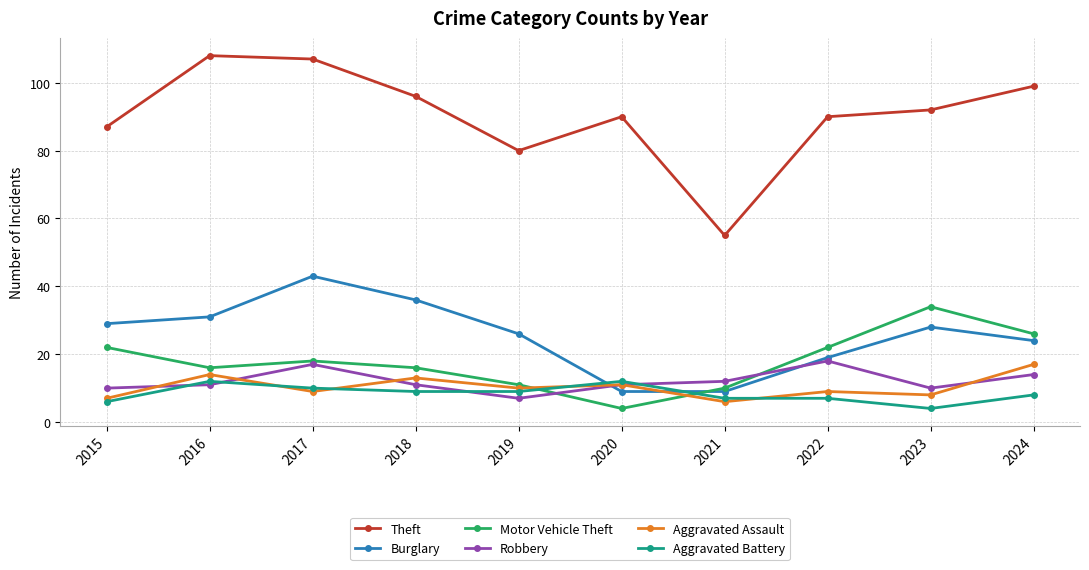

At which category does Aggravated Assault reach its first local valley?

2017